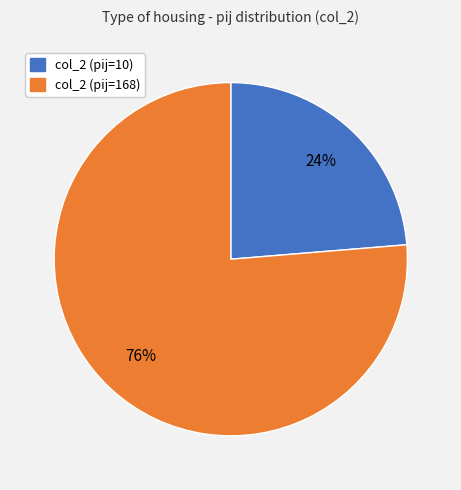

To the nearest percent, what is the combined percentage of col_2 (pij=10) and col_2 (pij=168)?

100%